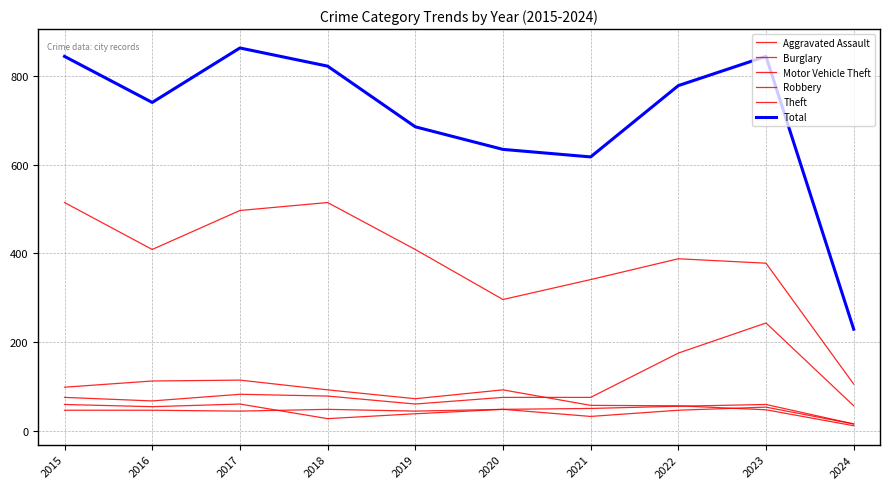

Is this an area chart (filled region under the line)?

No